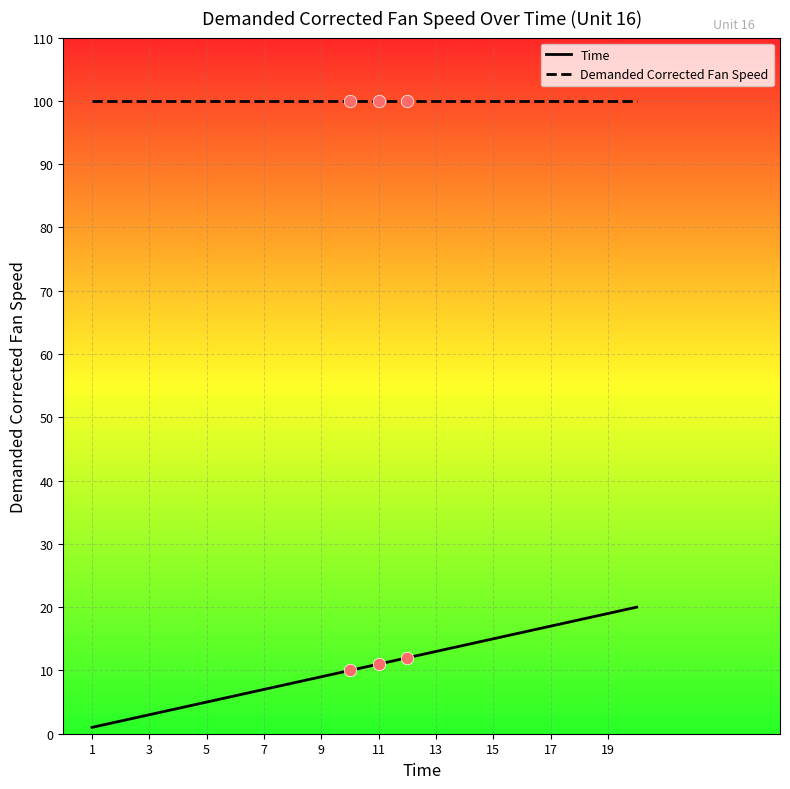

Which series has the largest total across all categories?

Demanded Corrected Fan Speed